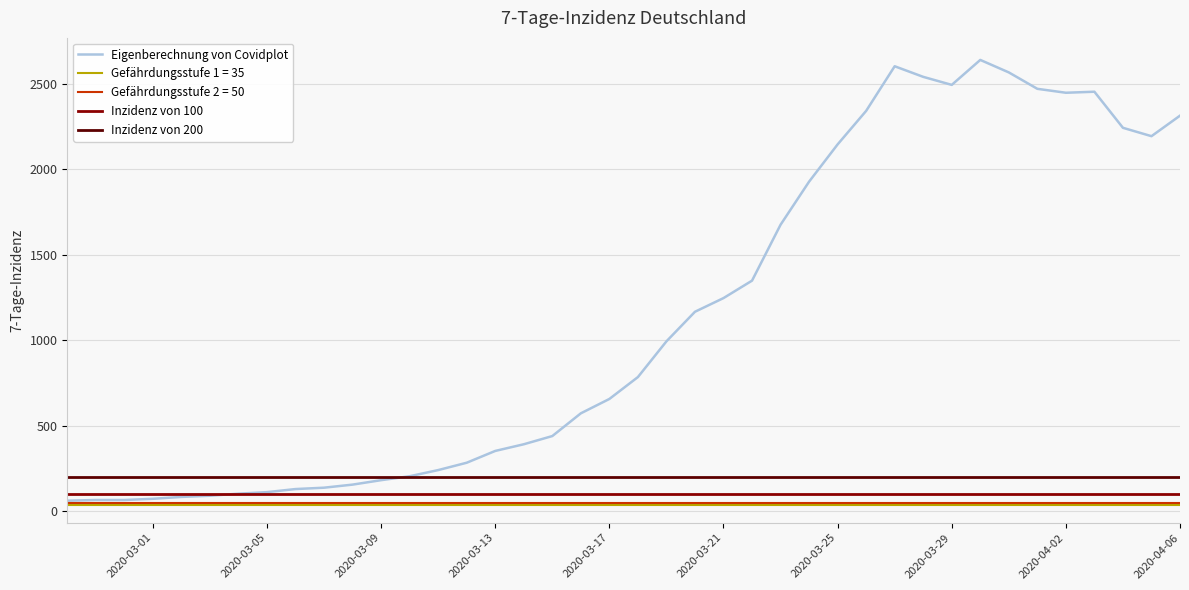

What is the label of the 17th point from the left?

2020-03-14